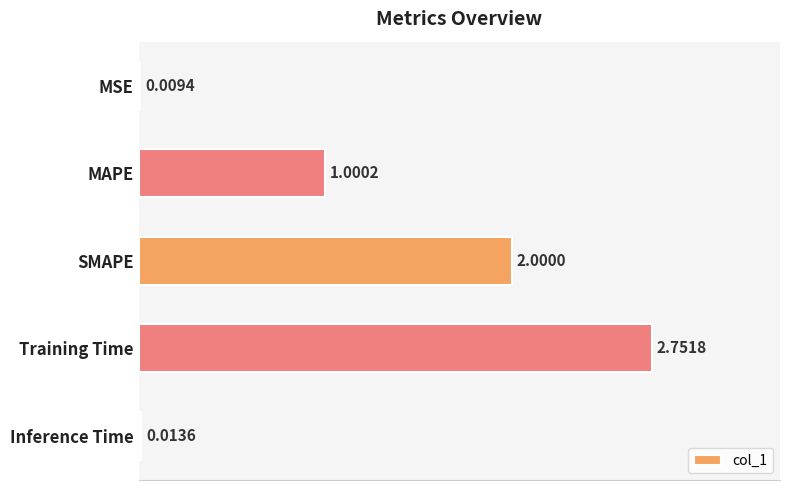

Which label corresponds to the largest value in the chart?

Training Time